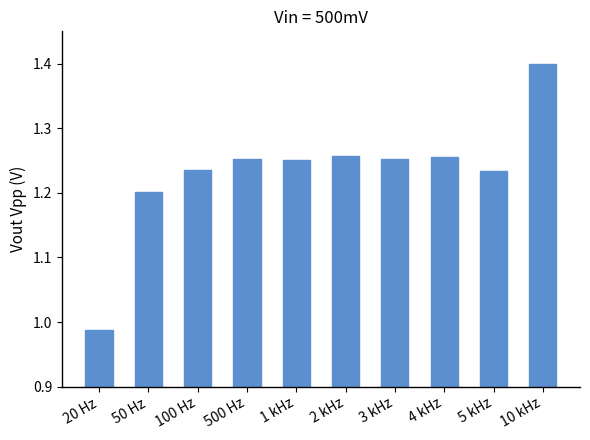

Count the number of values greater than 1.

9